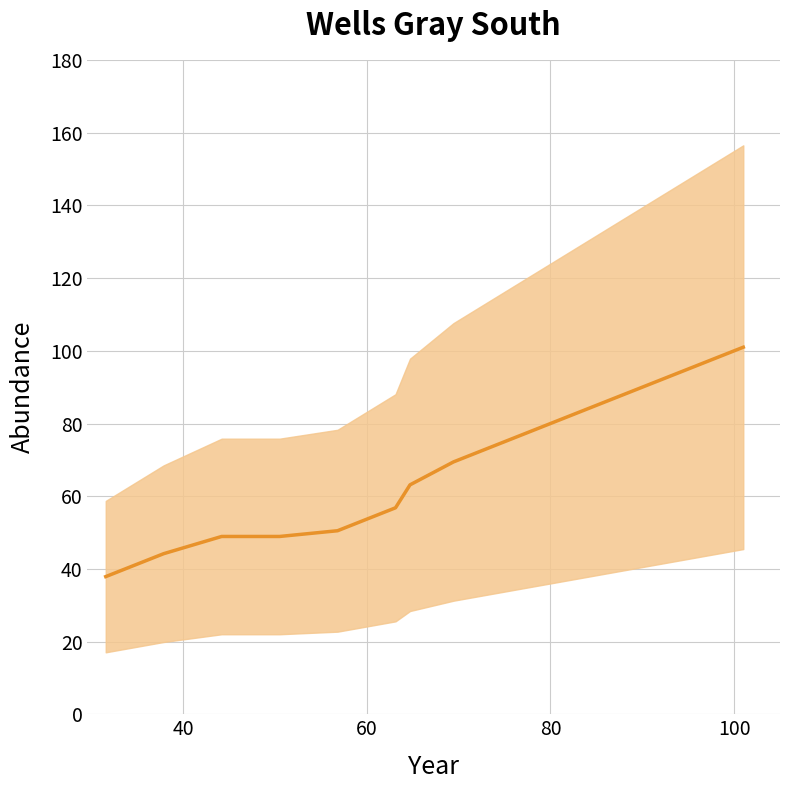

How many values are below 63?

6